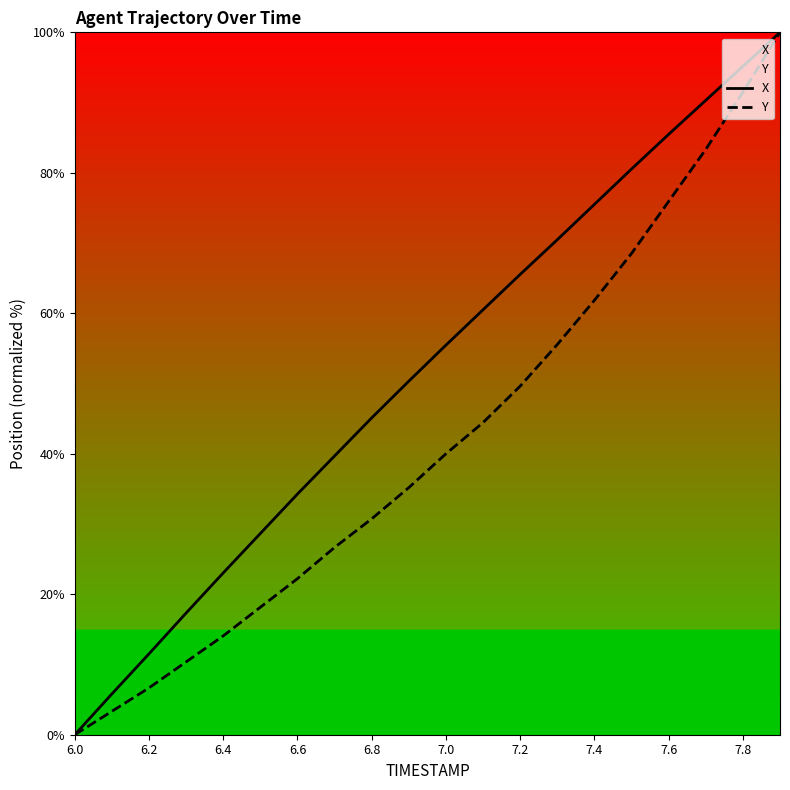

Rank the series at 6.8 from highest to lowest value.

X, Y